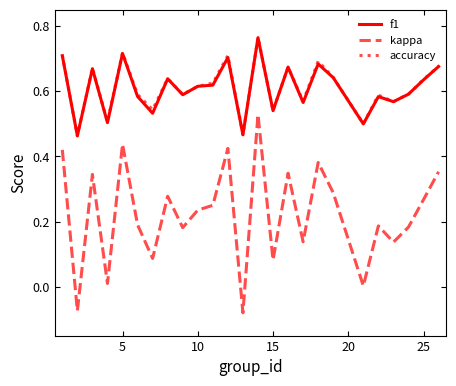

True or false: f1 and kappa cross at least once.

False